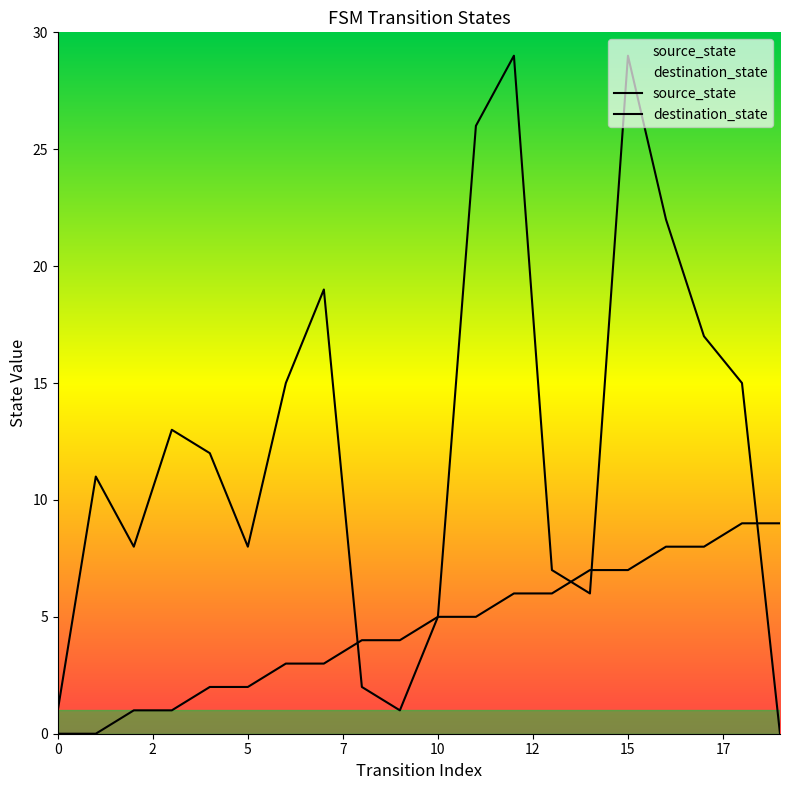

What is the sum of all destination_state values?

246